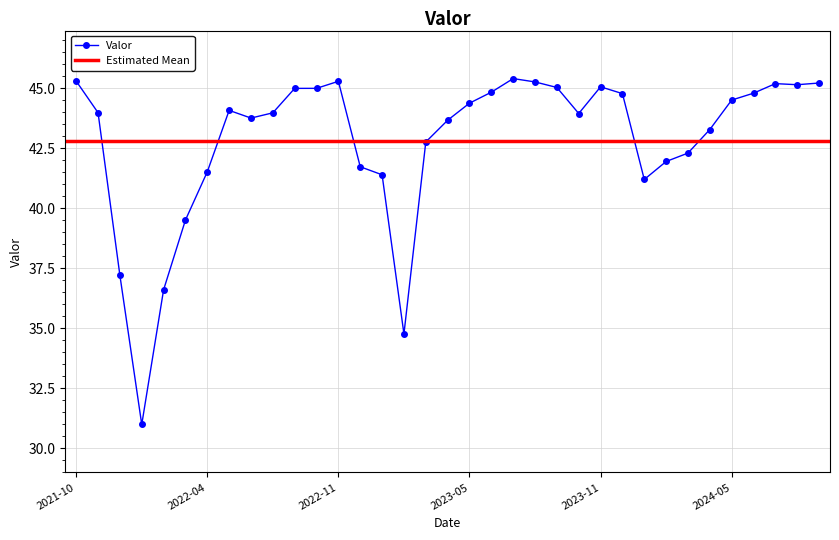

Reading left to right, list all the values displayed in this chart.

45.3	44.0	37.2	31.0	36.6	39.5	41.5	44.1	43.8	44.0	45.0	45.0	45.3	41.7	41.4	34.8	42.8	43.7	44.4	44.8	45.4	45.3	45.0	44.0	45.1	44.8	41.2	42.0	42.3	43.3	44.5	44.8	45.2	45.2	45.2